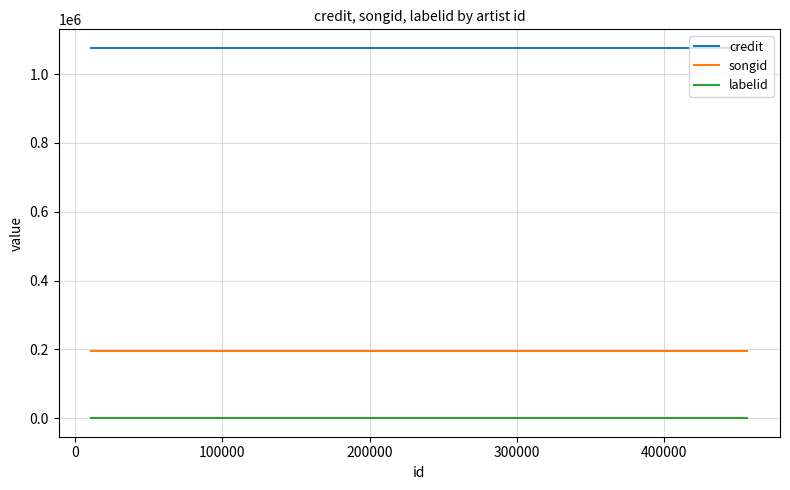

What position from the right is 400000?

1